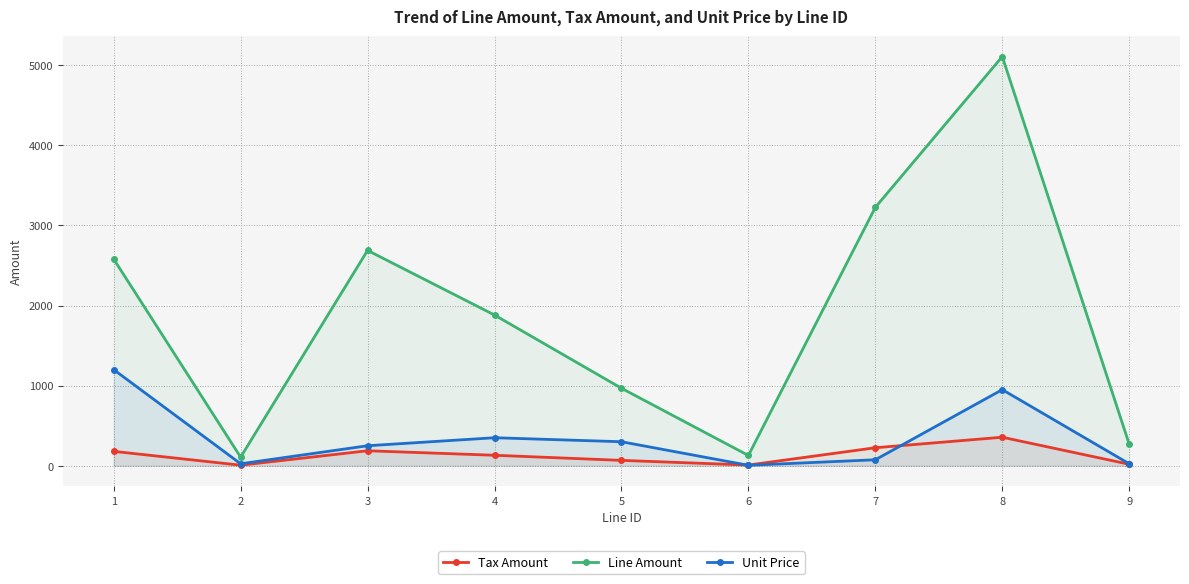

How many data points in Unit Price are less than 250?

4